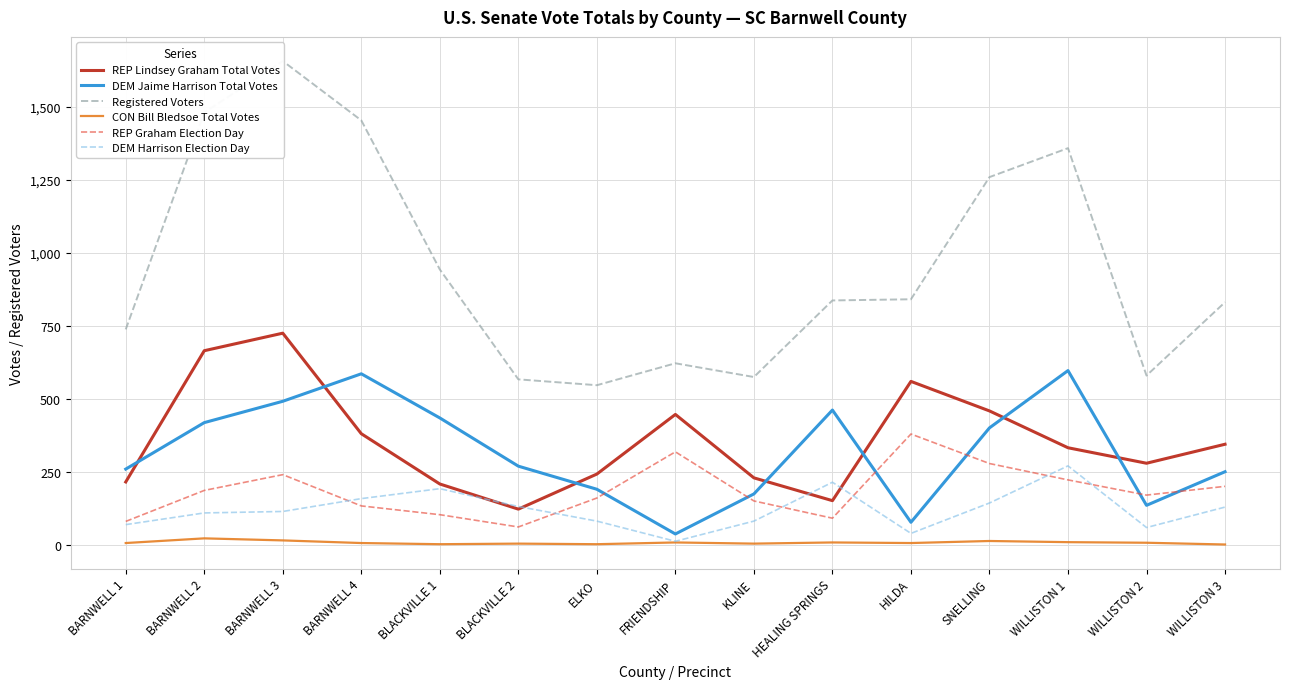

What is the lowest value of the REP Graham Election Day series?

62